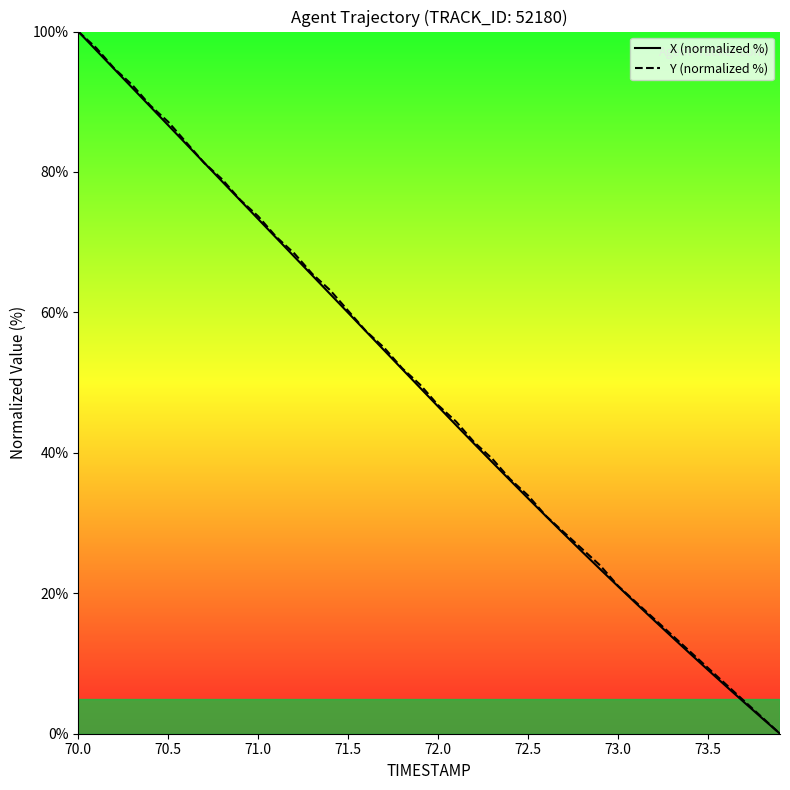

What is the highest value of the Y (normalized %) series?

100.0